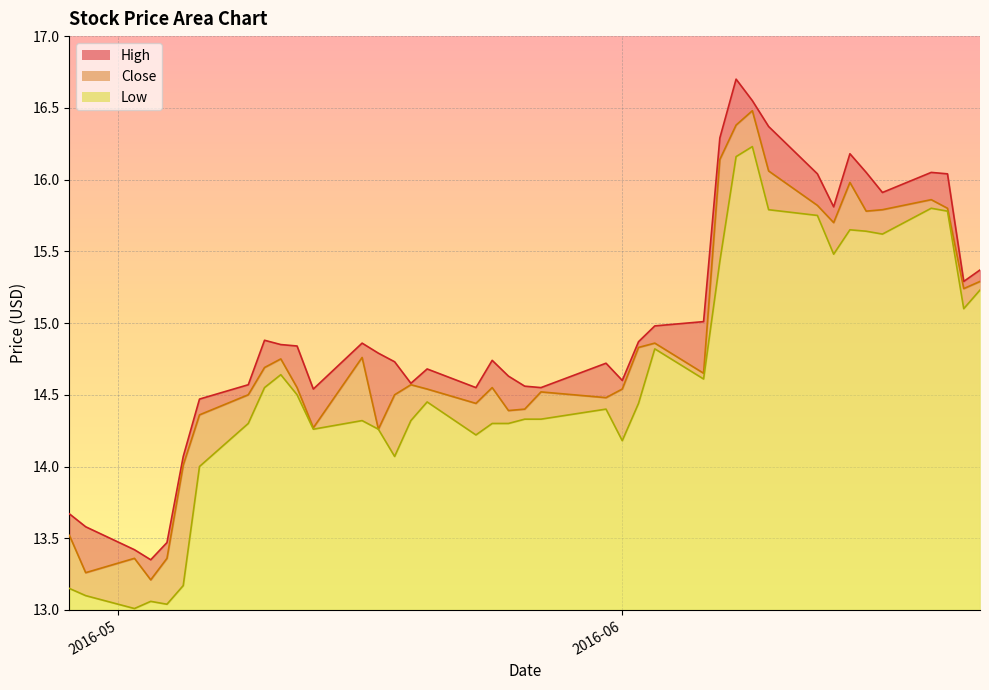

True or false: Close and High intersect in this chart.

False